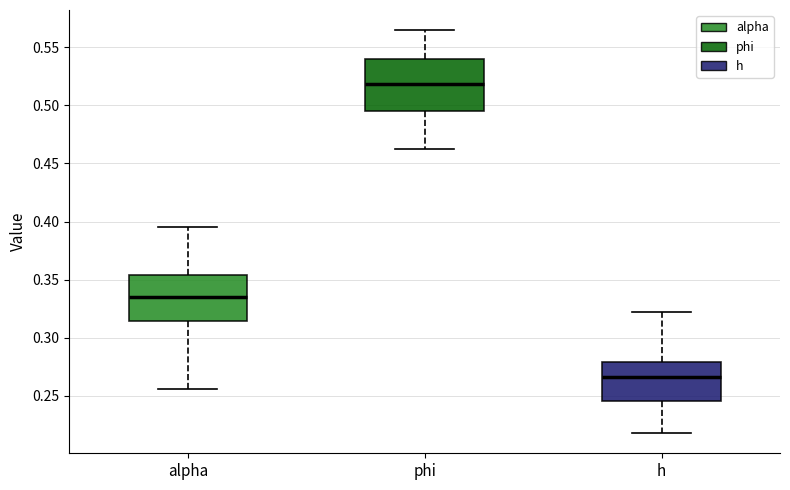

Which box's median line is the highest?

phi